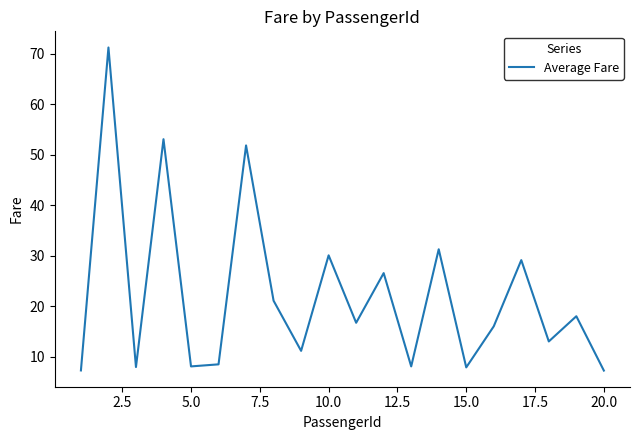

What is the smallest value displayed?

7.2